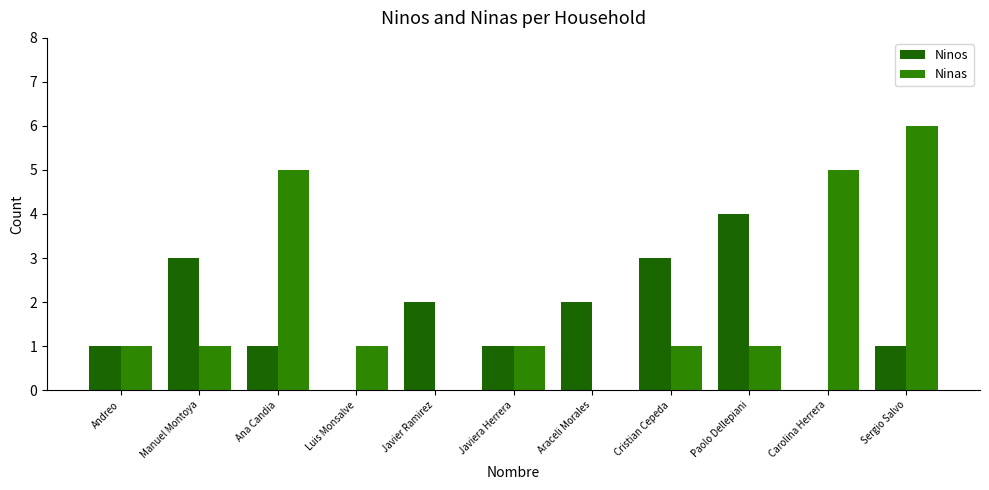

Reading right to left, list all the values displayed in this chart.

Ninos: 1	0	4	3	2	1	2	0	1	3	1
Ninas: 6	5	1	1	0	1	0	1	5	1	1